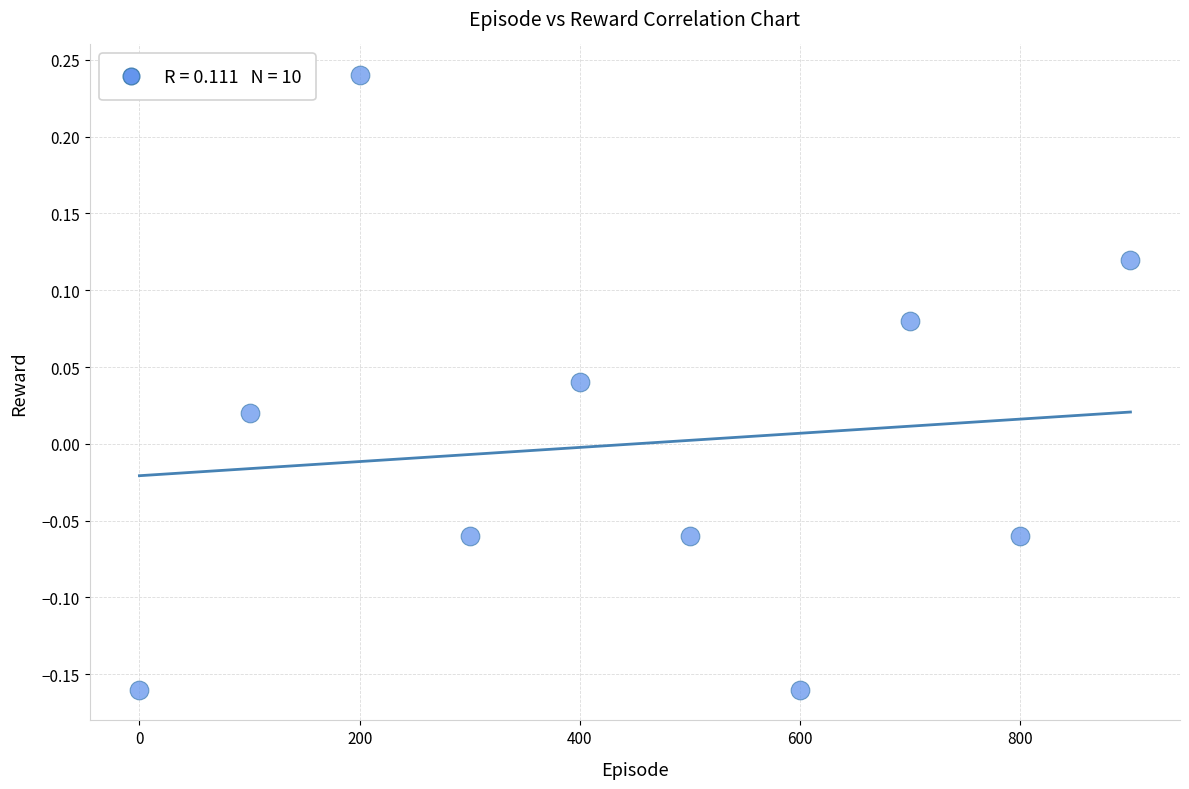

What is the range of Y values (max minus min)?

0.4